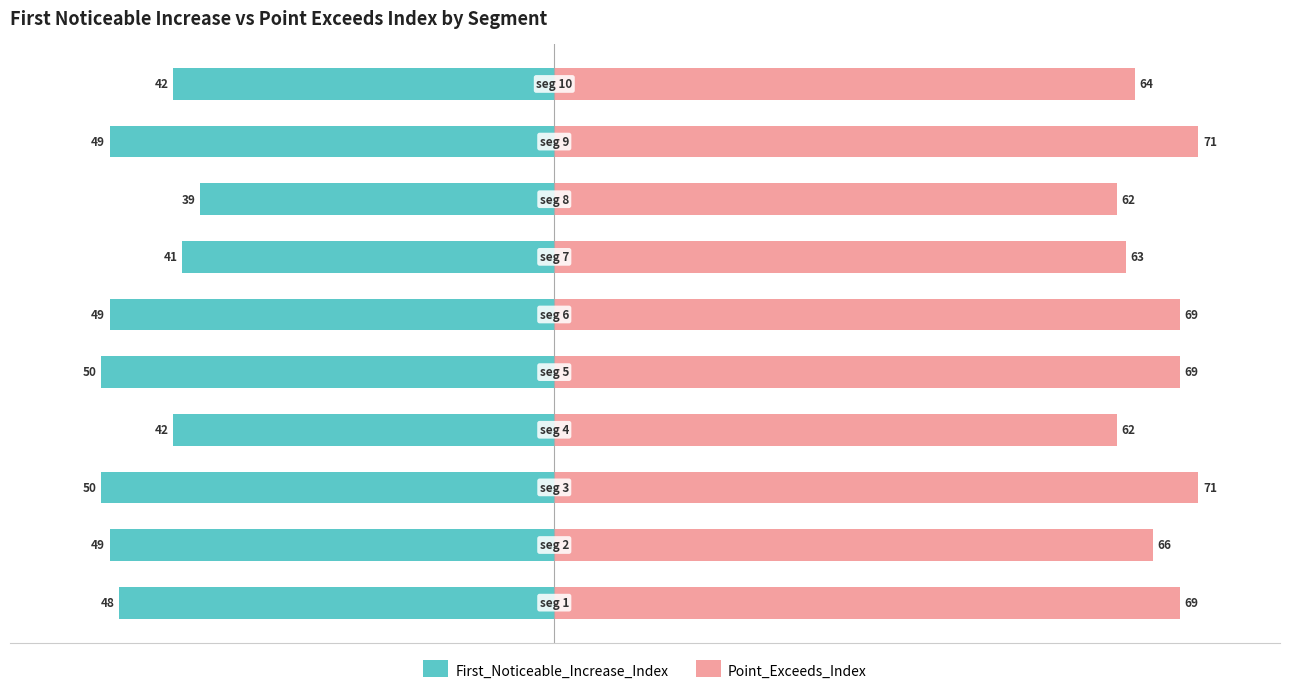

What is the value of the Point_Exceeds_Index bar at the 3rd from the left?

71